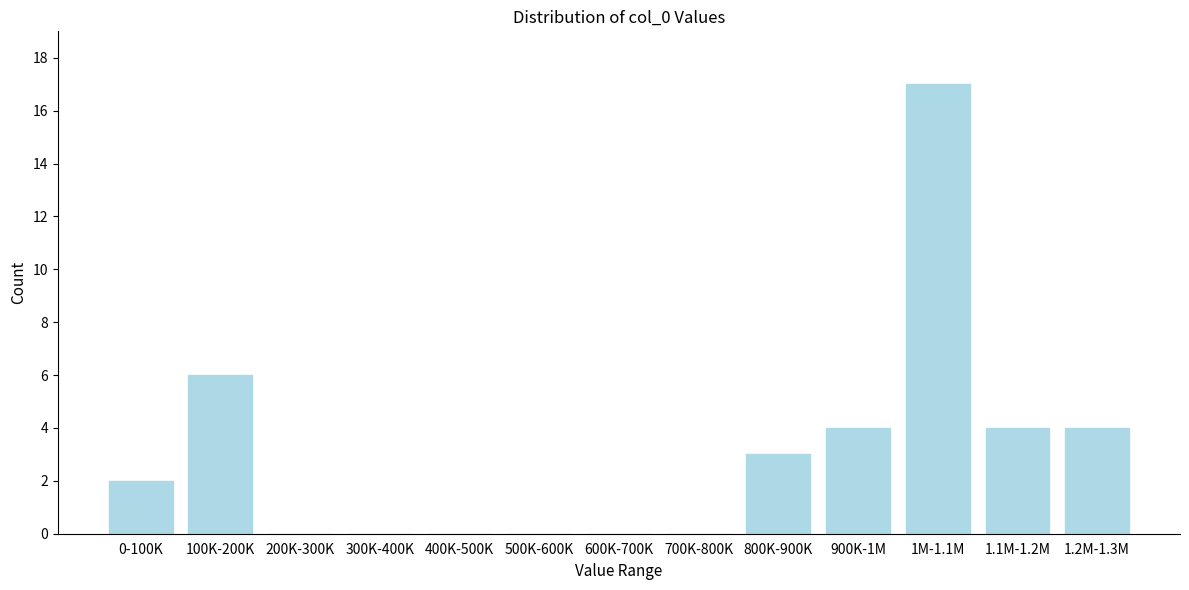

Reading left to right, transcribe all the data shown in this chart.

0-100K=2	100K-200K=6	200K-300K=0	300K-400K=0	400K-500K=0	500K-600K=0	600K-700K=0	700K-800K=0	800K-900K=3	900K-1M=4	1M-1.1M=17	1.1M-1.2M=4	1.2M-1.3M=4